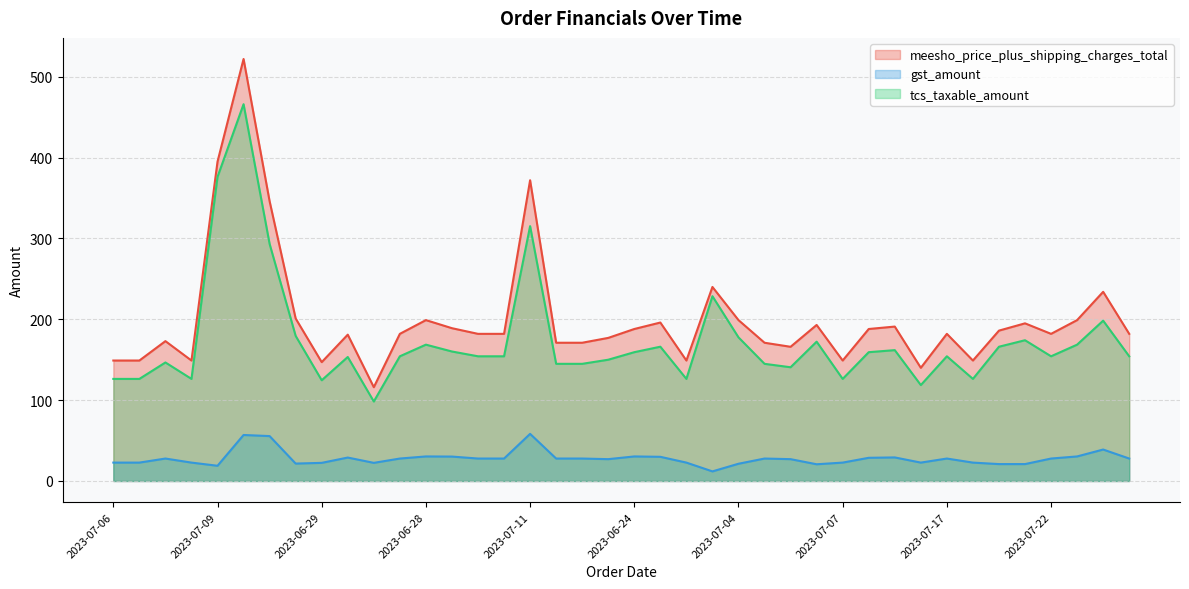

Which category has the highest value across all series?

2023-07-08